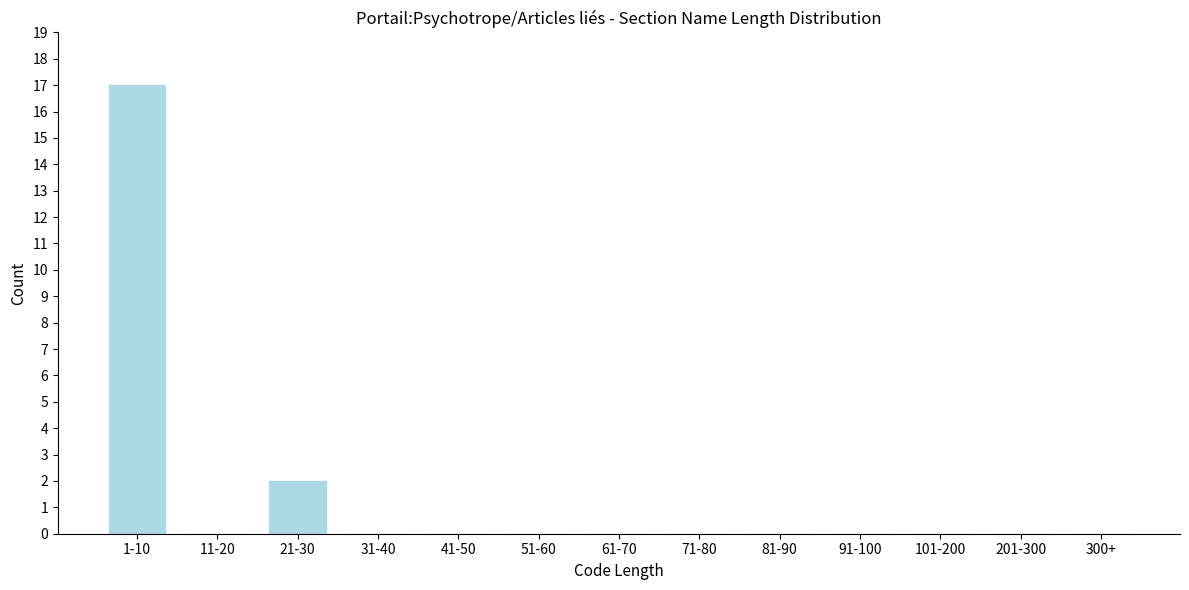

Reading left to right, what are all the values shown in this chart?

1-10=17	11-20=0	21-30=2	31-40=0	41-50=0	51-60=0	61-70=0	71-80=0	81-90=0	91-100=0	101-200=0	201-300=0	300+=0